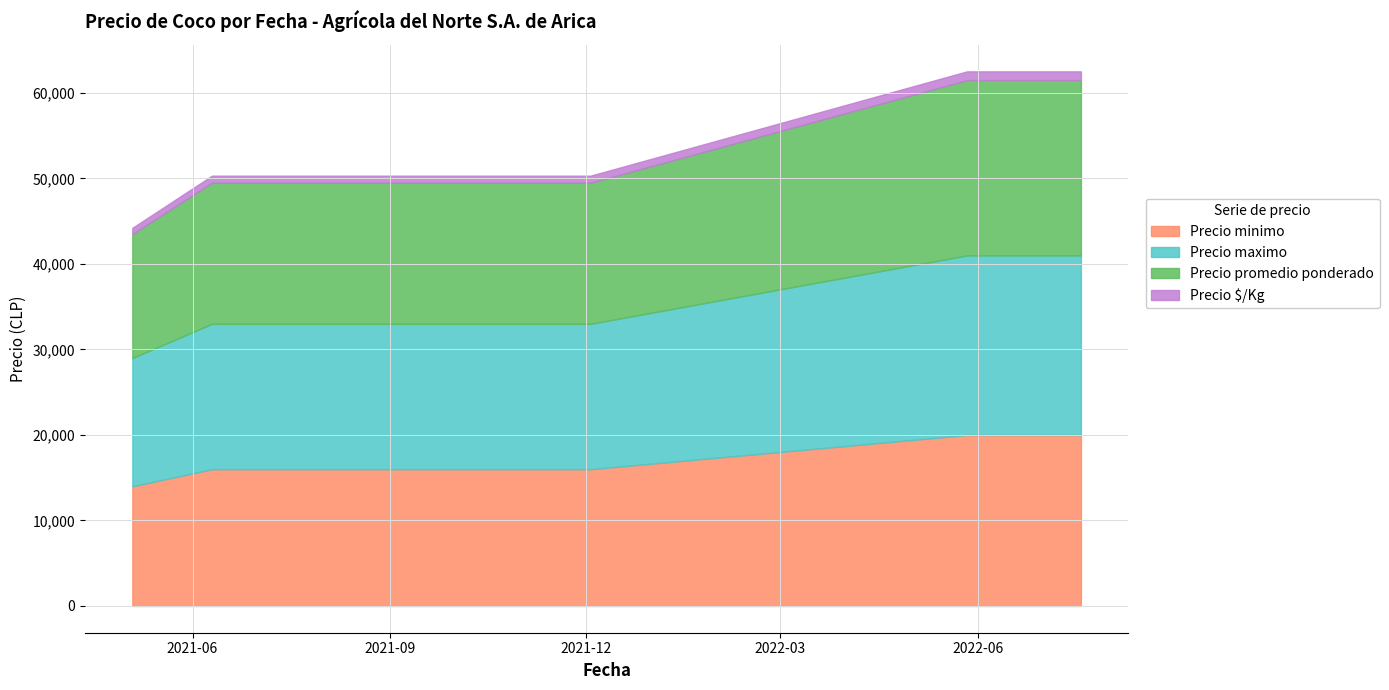

Count the number of data series in this chart.

4